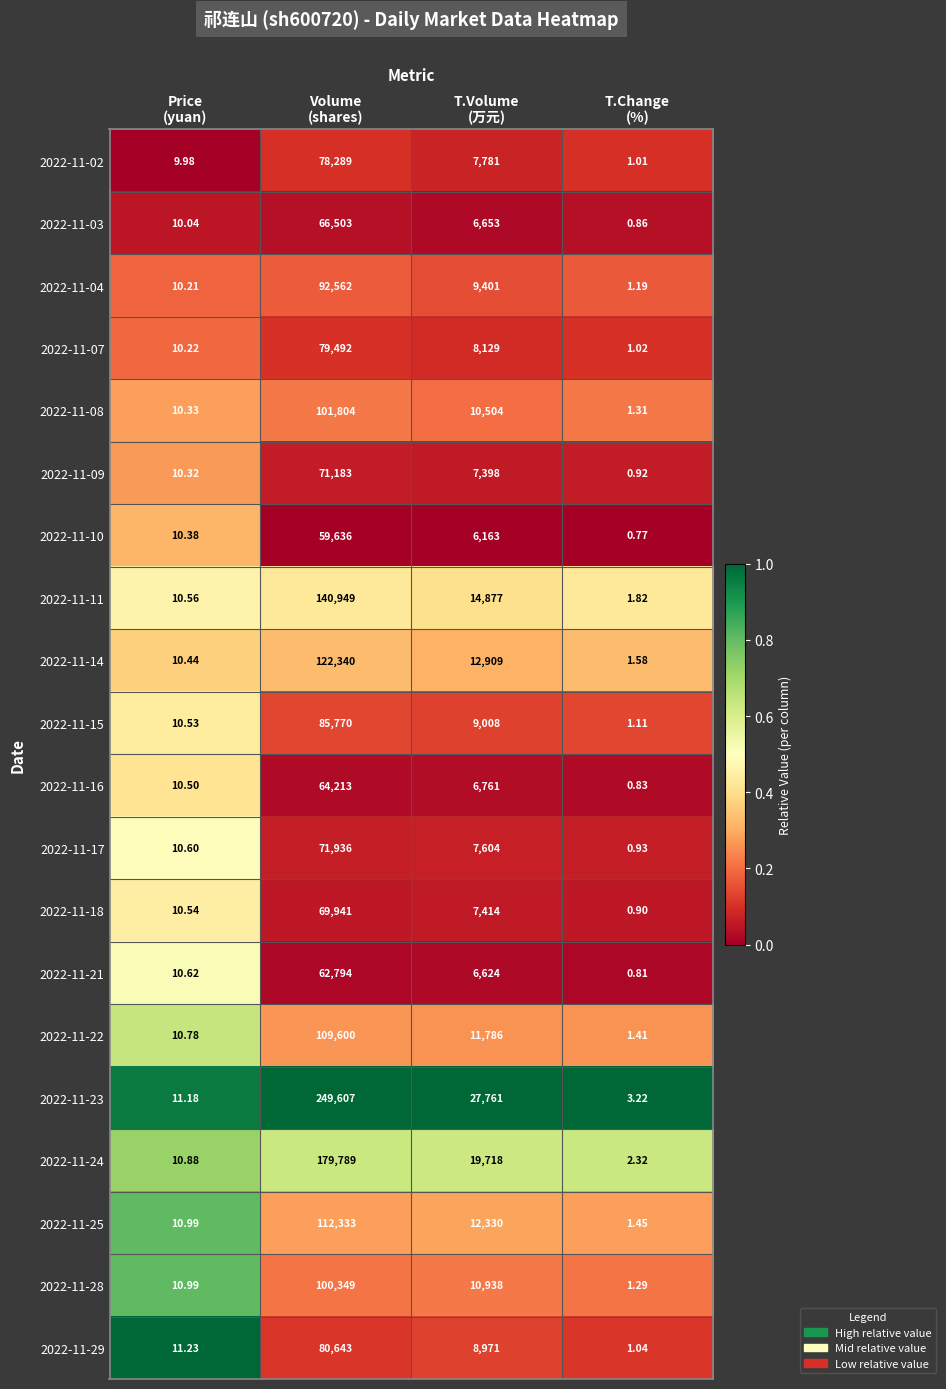

How many data points in 2022-11-23 are less than 27761?

2